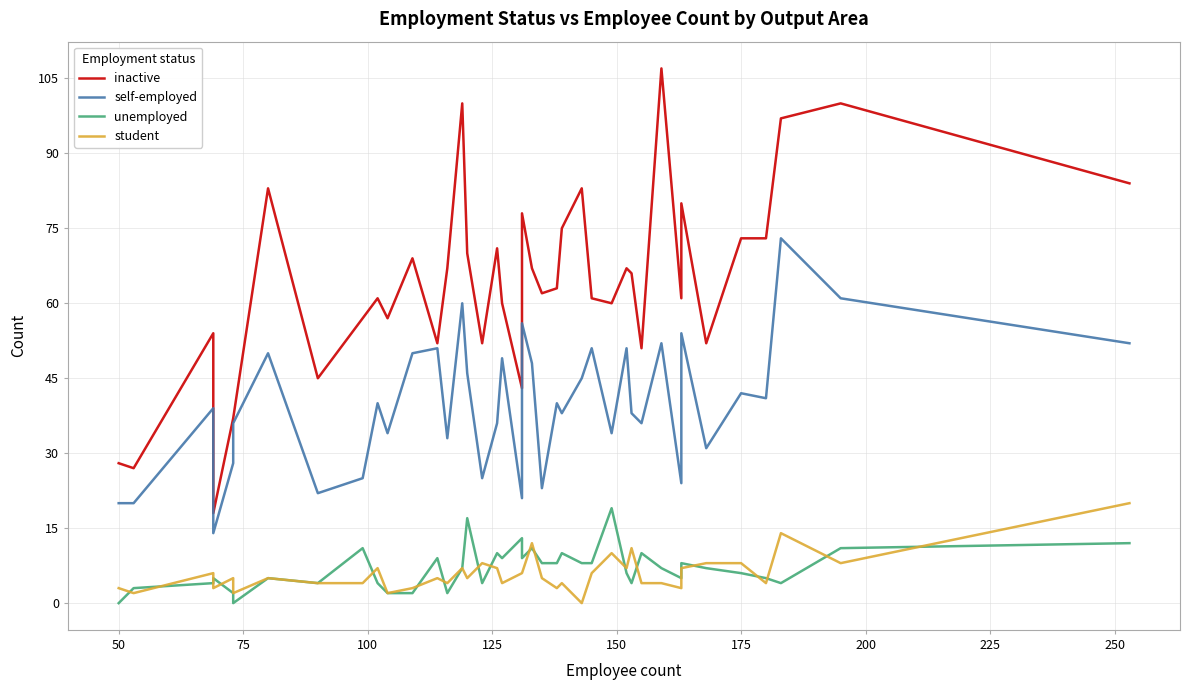

What are all the series names shown in the legend?

inactive, self-employed, unemployed, student